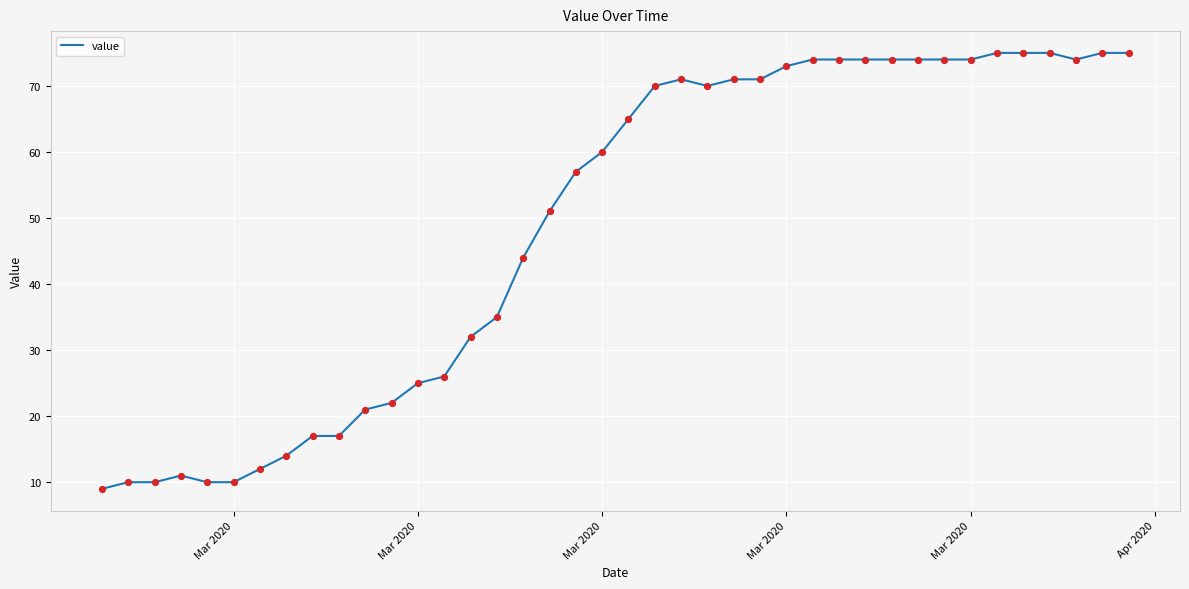

What is the difference between the maximum and minimum values?

66